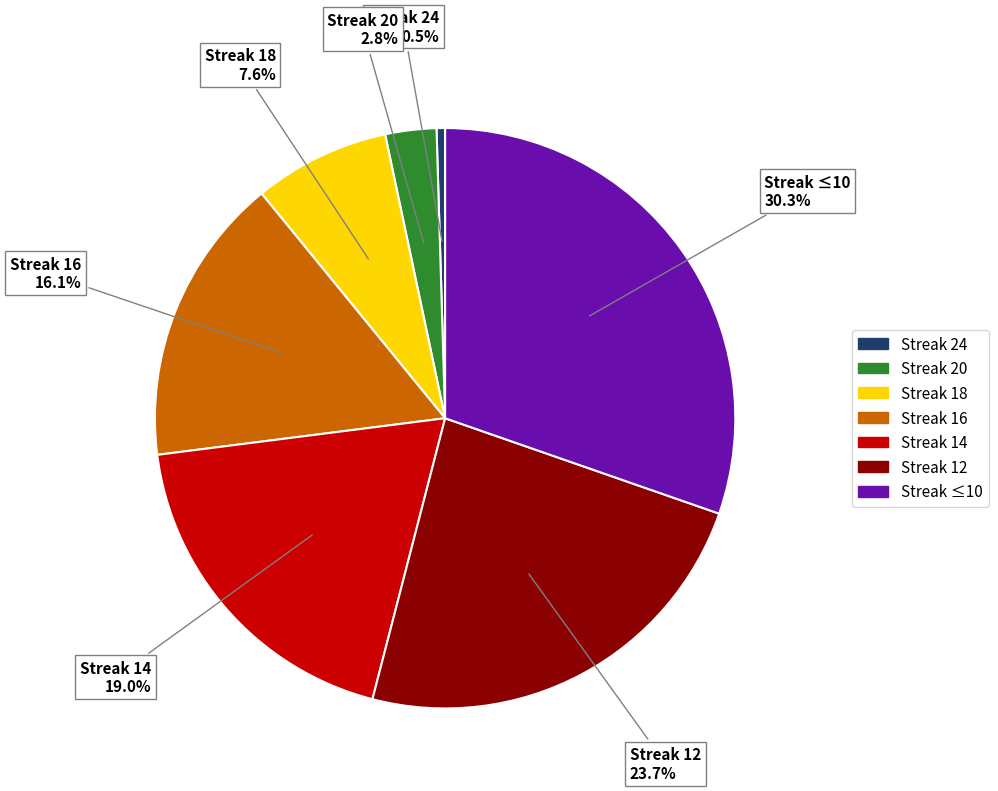

Is there a majority slice in this chart?

No